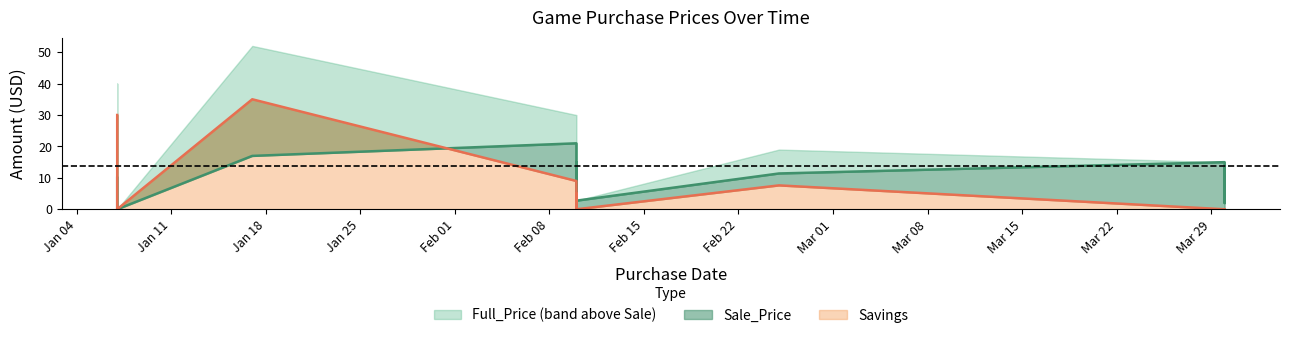

What is the label of the 13th point from the left?

2021-02-25